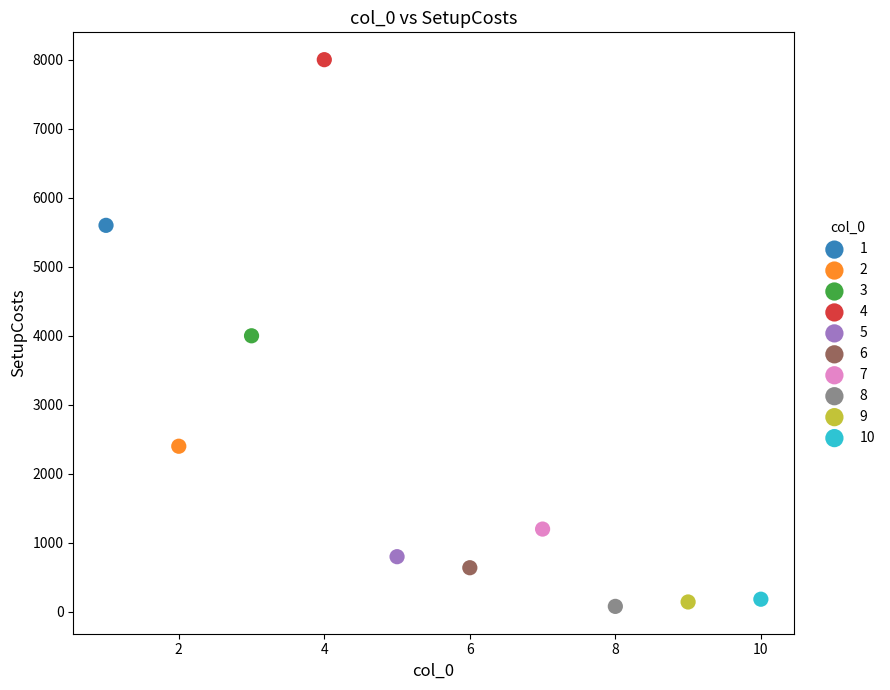

What are all the series names shown in the legend?

1, 2, 3, 4, 5, 6, 7, 8, 9, 10